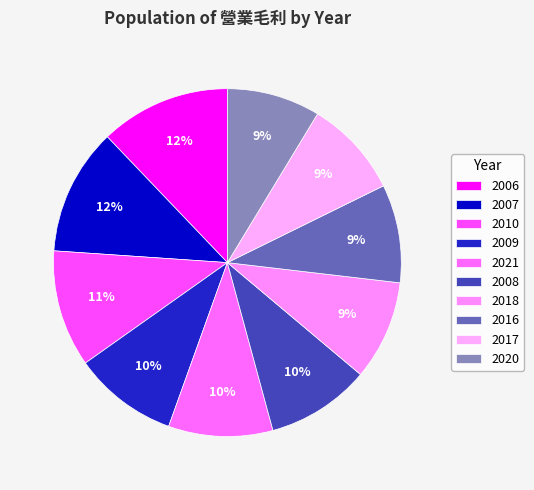

How many slices are in this pie chart?

10